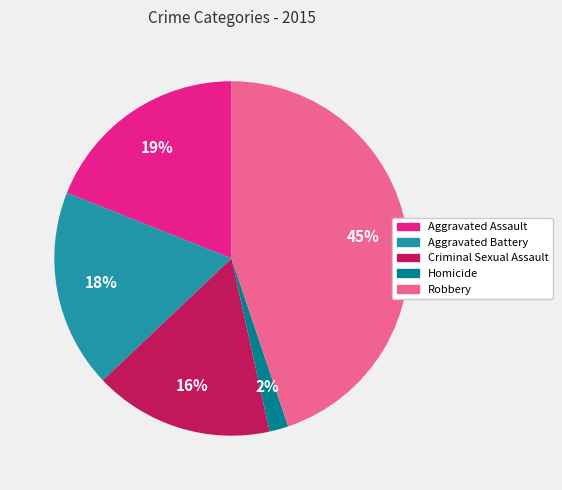

To the nearest percent, what is the difference between the largest and smallest slice percentages?

43%